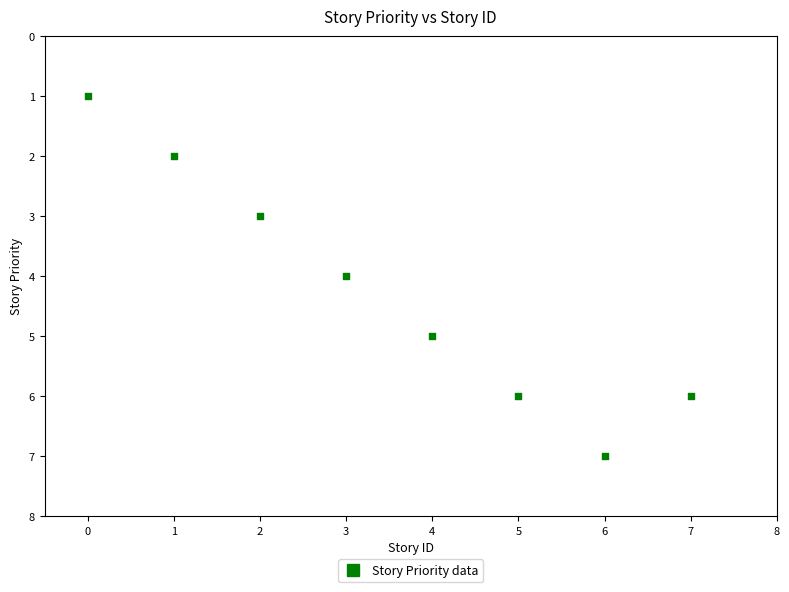

What is the range of Y values (max minus min)?

6